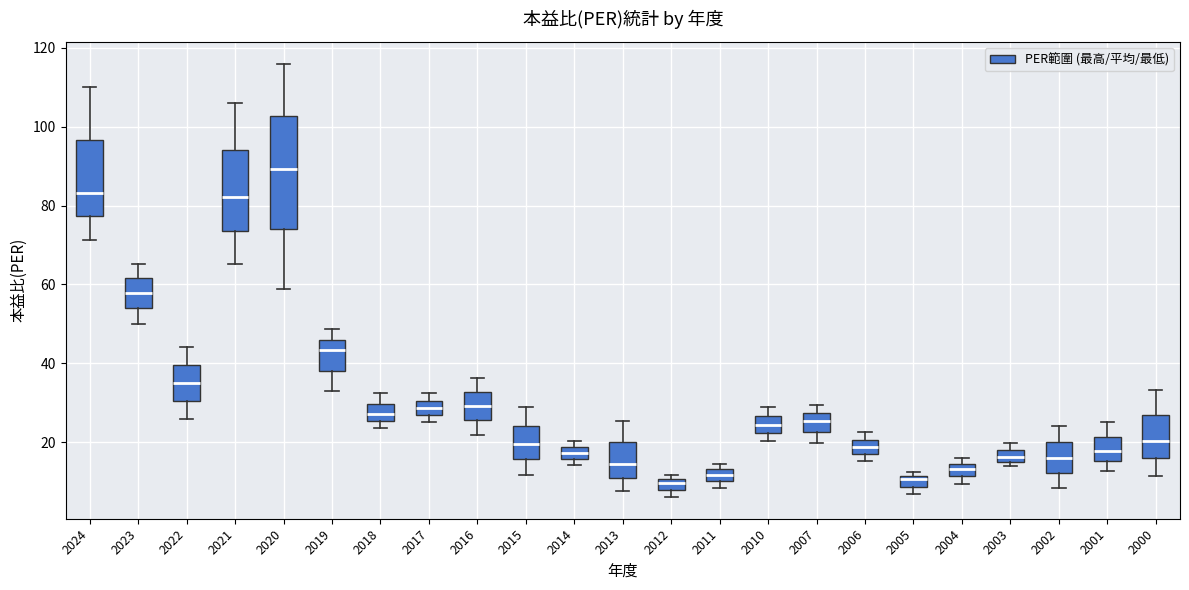

Which box is the tallest, from its lower edge to its upper edge?

2020